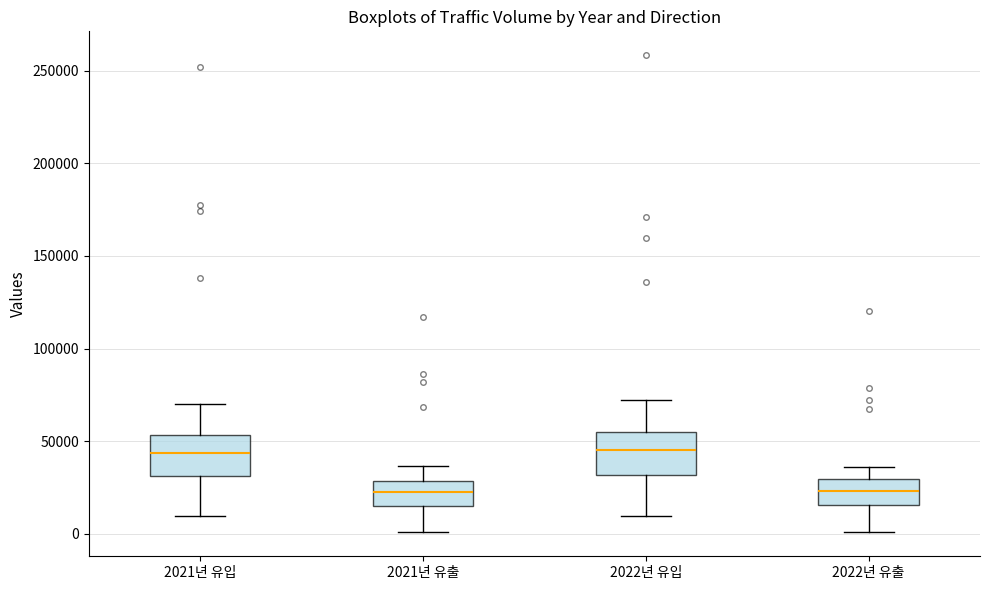

Reading left to right, transcribe this box plot: for each box, give where its median line is, the range the box spans, and where its two whiskers end, as read against the y-axis. The values are not printed on the chart, so give them approximately, as read against the axis.

2021년 유입: median 45000, box 30000 to 55000, whiskers 10000 to 70000
2021년 유출: median 20000, box 15000 to 30000, whiskers 0 to 35000
2022년 유입: median 45000, box 30000 to 55000, whiskers 10000 to 70000
2022년 유출: median 25000, box 15000 to 30000, whiskers 0 to 35000